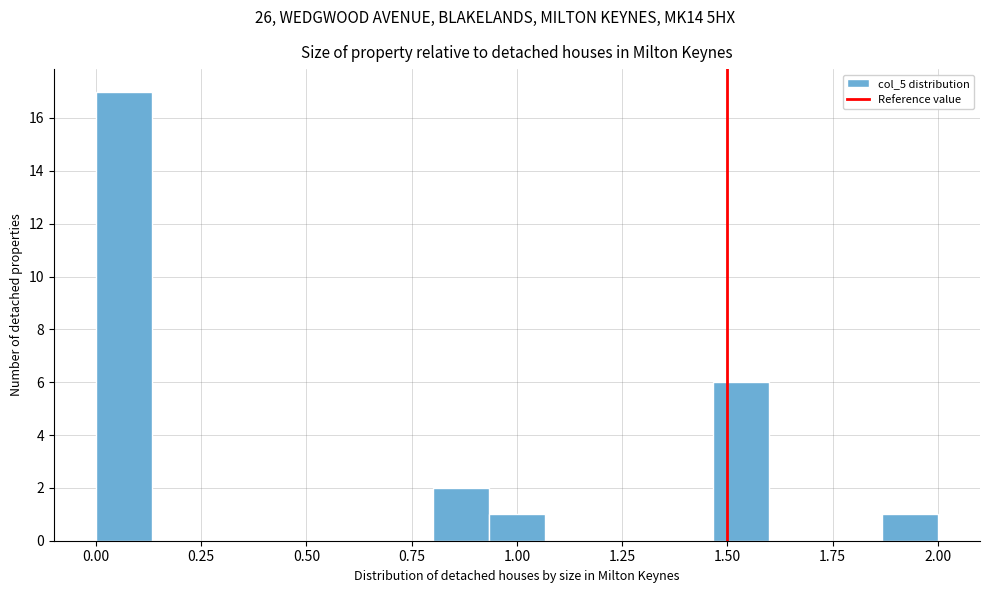

Read against the x-axis, roughly where is the centre of the tallest bar?

0.05